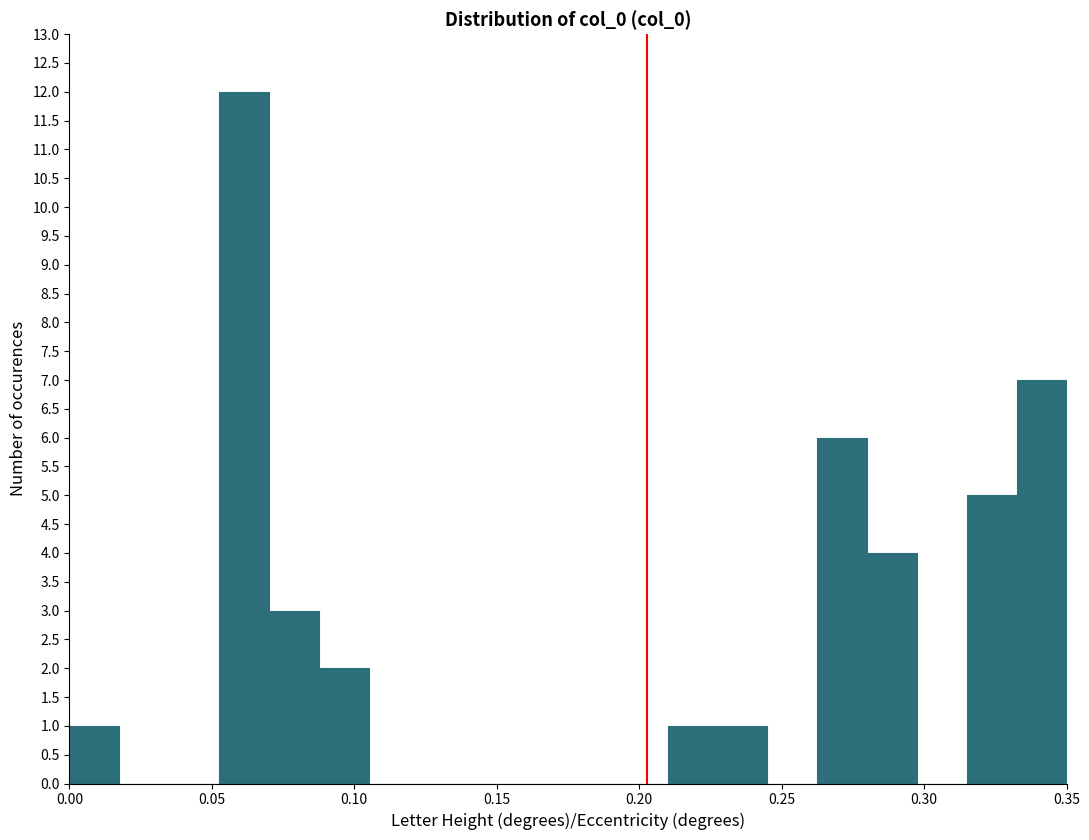

Around what value on the x-axis is the tallest bar? Give the approximate position of its centre, as read against the axis.

0.060